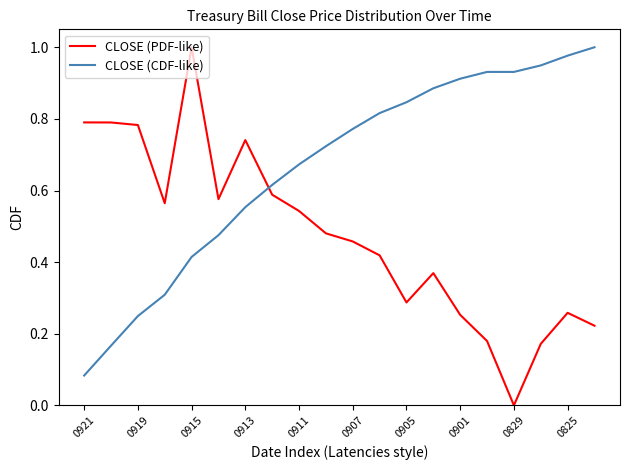

True or false: CLOSE (CDF-like) and CLOSE (PDF-like) cross at least once.

True